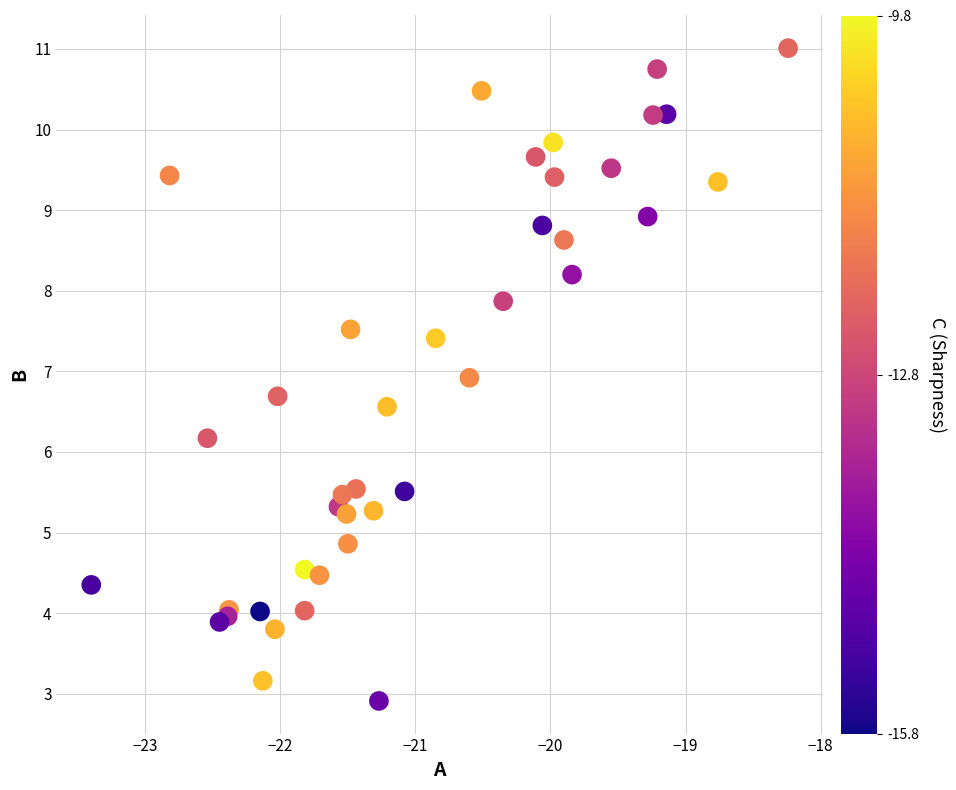

What Y value in the scatter plot is closest to 6?

6.2